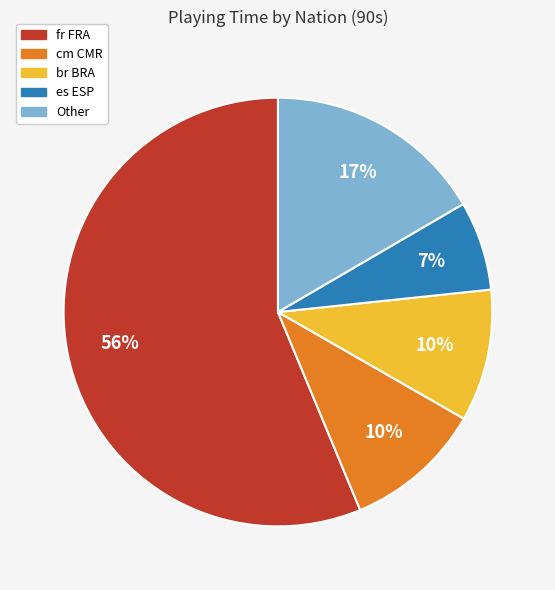

True or false: br BRA accounts for 10% of the total.

True